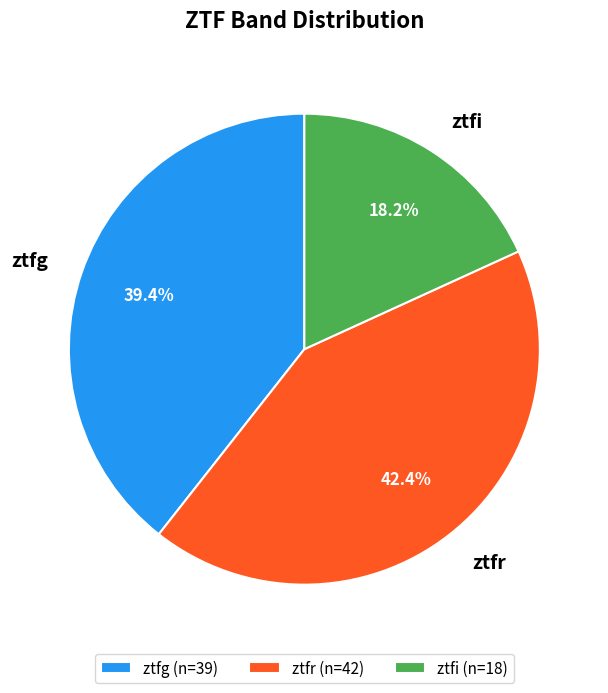

Is there a majority slice in this chart?

No